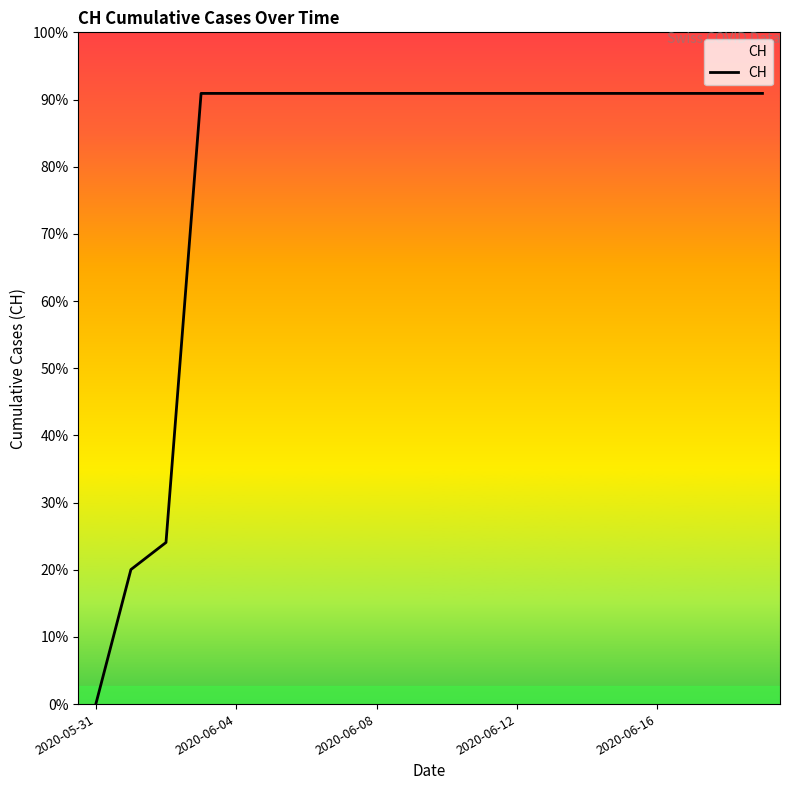

Which category has the lowest value across all series?

2020-05-31